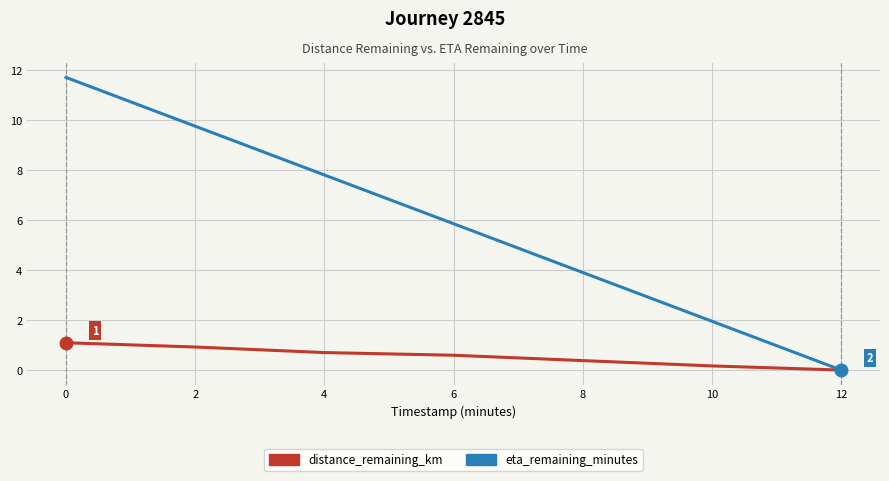

The distance_remaining_km series shows 0.2 at 10. True or false?

True